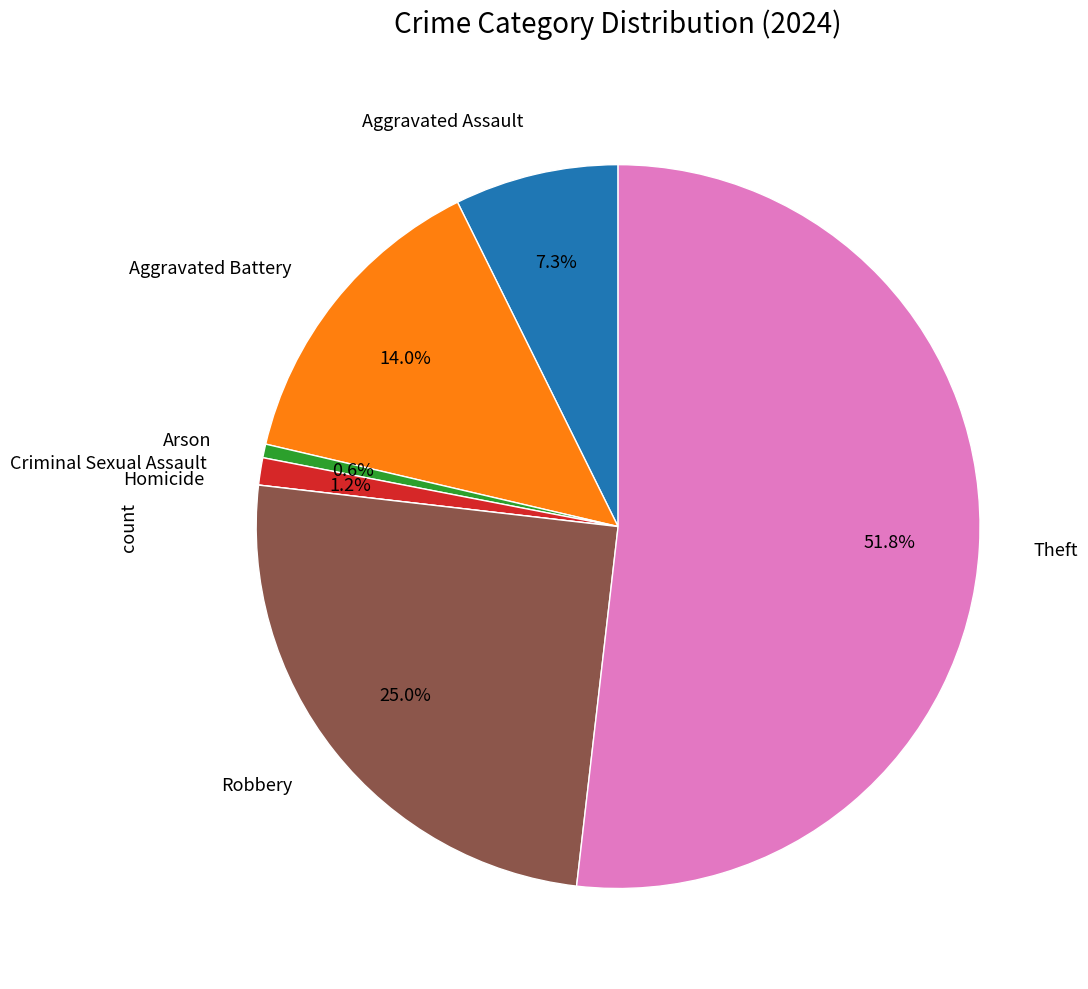

Is there any slice that represents more than half of the pie?

Yes